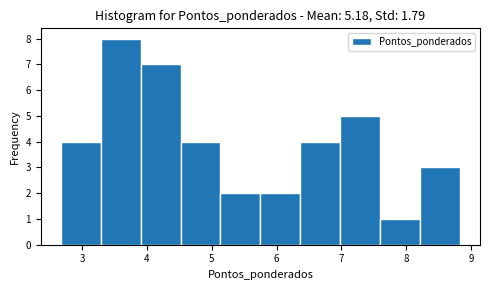

Which range on the x-axis has the tallest bar?

3.3 to 3.9